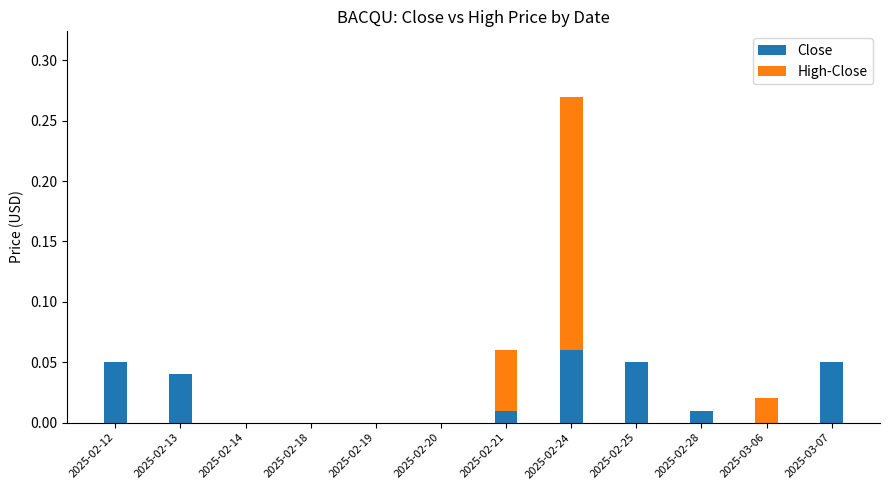

At which label does Close reach its peak?

2025-02-24